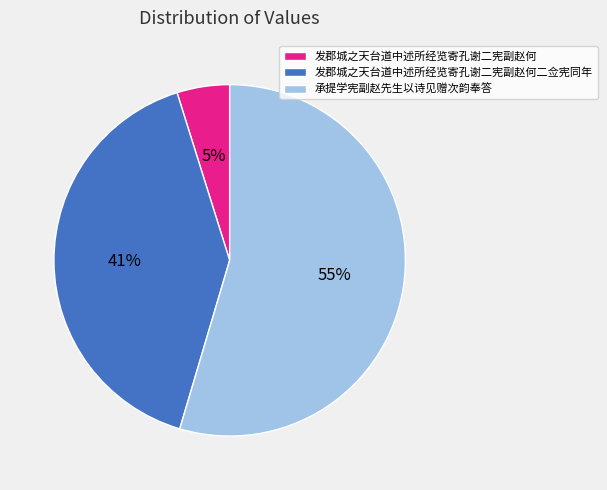

To the nearest percent, what is the difference between the 发郡城之天台道中述所经览寄孔谢二宪副赵何 and 发郡城之天台道中述所经览寄孔谢二宪副赵何二佥宪同年 slice percentages?

36%